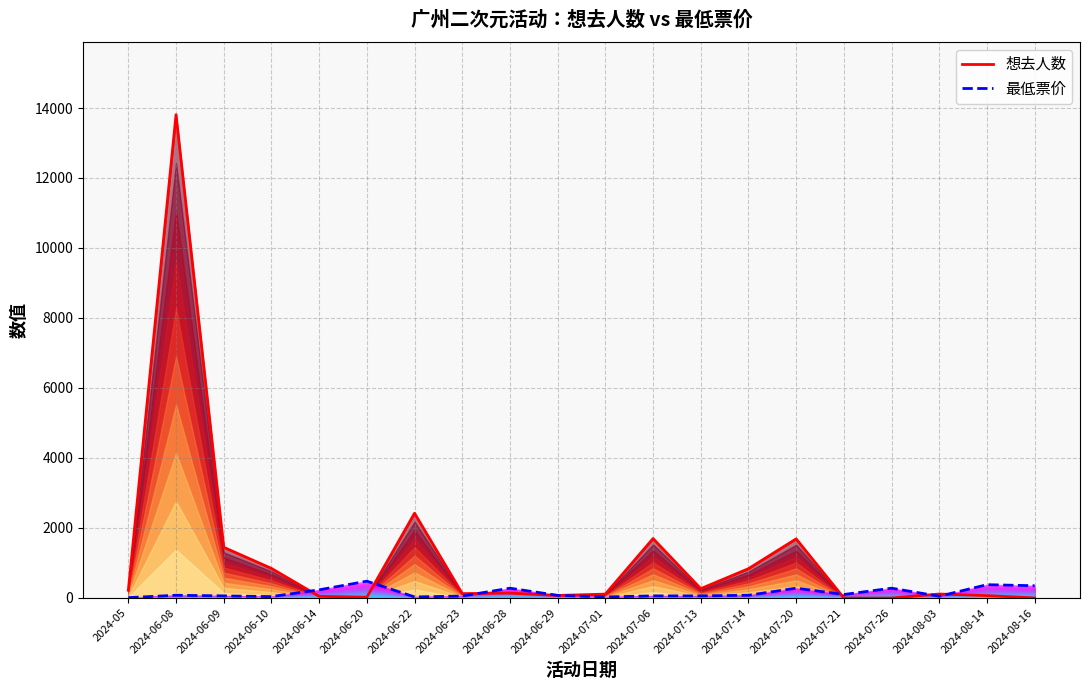

Between 2024-05 and 2024-06-10, which is larger?

2024-06-10